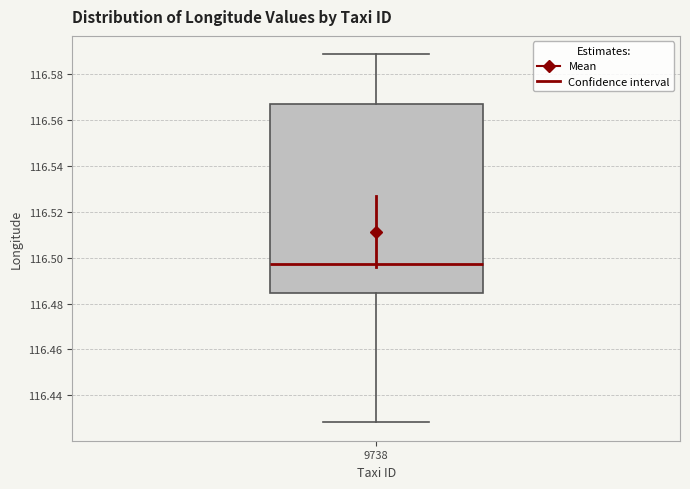

Transcribe this box plot: give where the median line is, the range the box spans, and where the two whiskers end, as read against the y-axis. The values are not printed on the chart, so give them approximately, as read against the axis.

median 116.498, box 116.484 to 116.566, whiskers 116.428 to 116.588